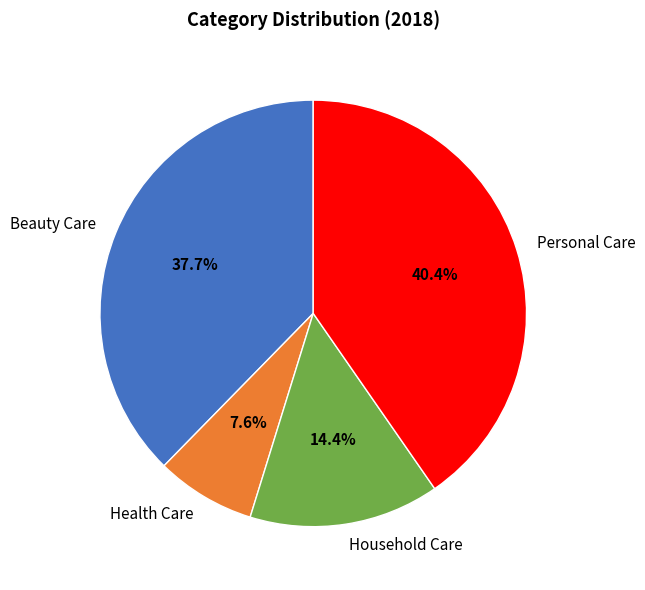

Which category has the biggest portion of the pie?

Personal Care